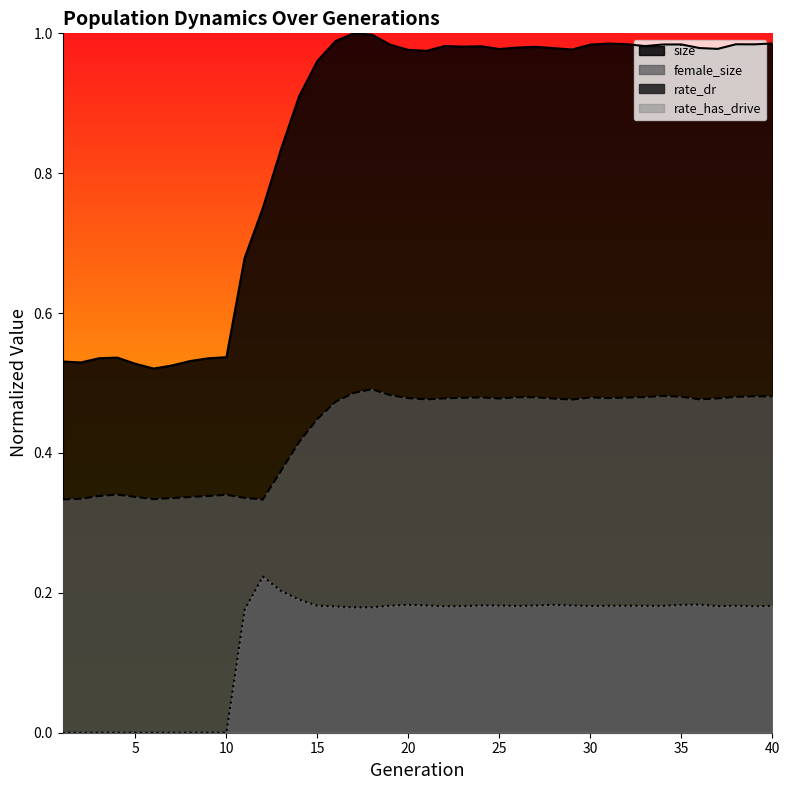

What is the difference between the maximum and second lowest values in the female_size series?

0.2